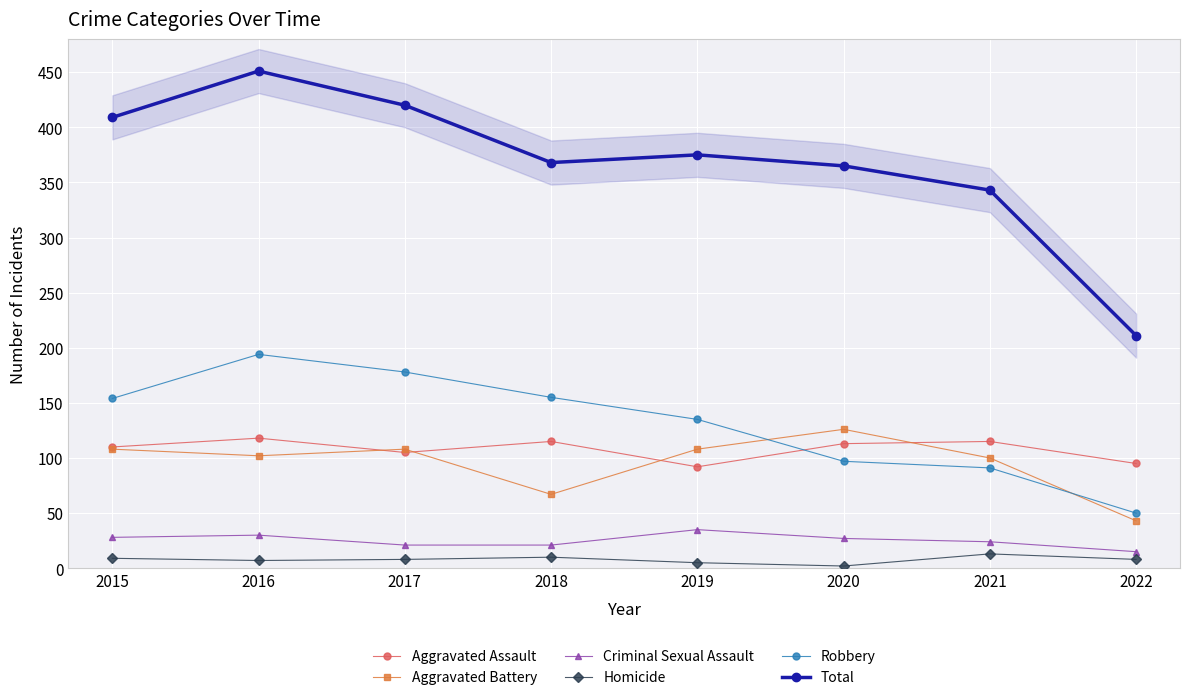

Which category has the highest value in the Aggravated Battery series?

2020